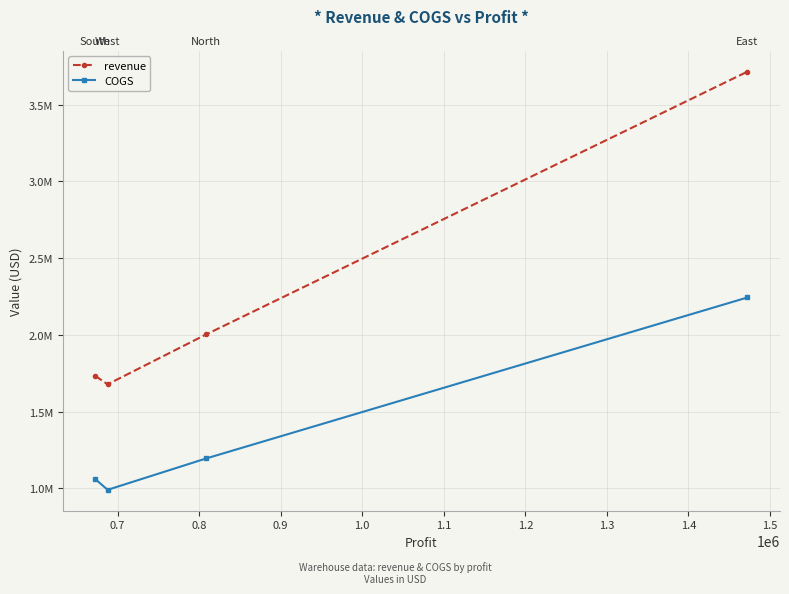

Which series has the largest range (max minus min)?

revenue